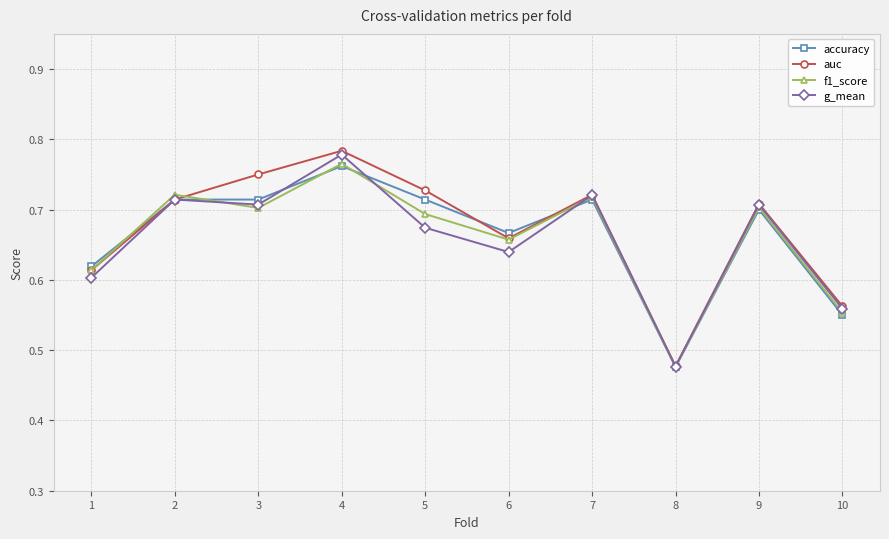

Where is auc nearest to the value 0?

8